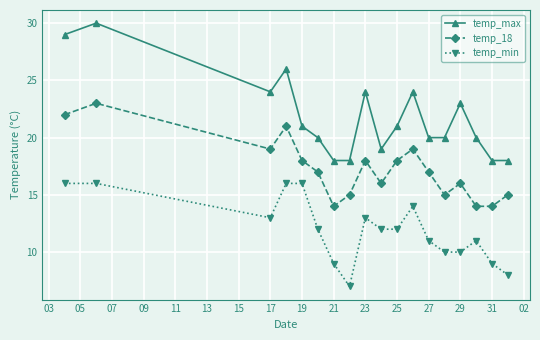

What is the average value of the temp_min series?

12